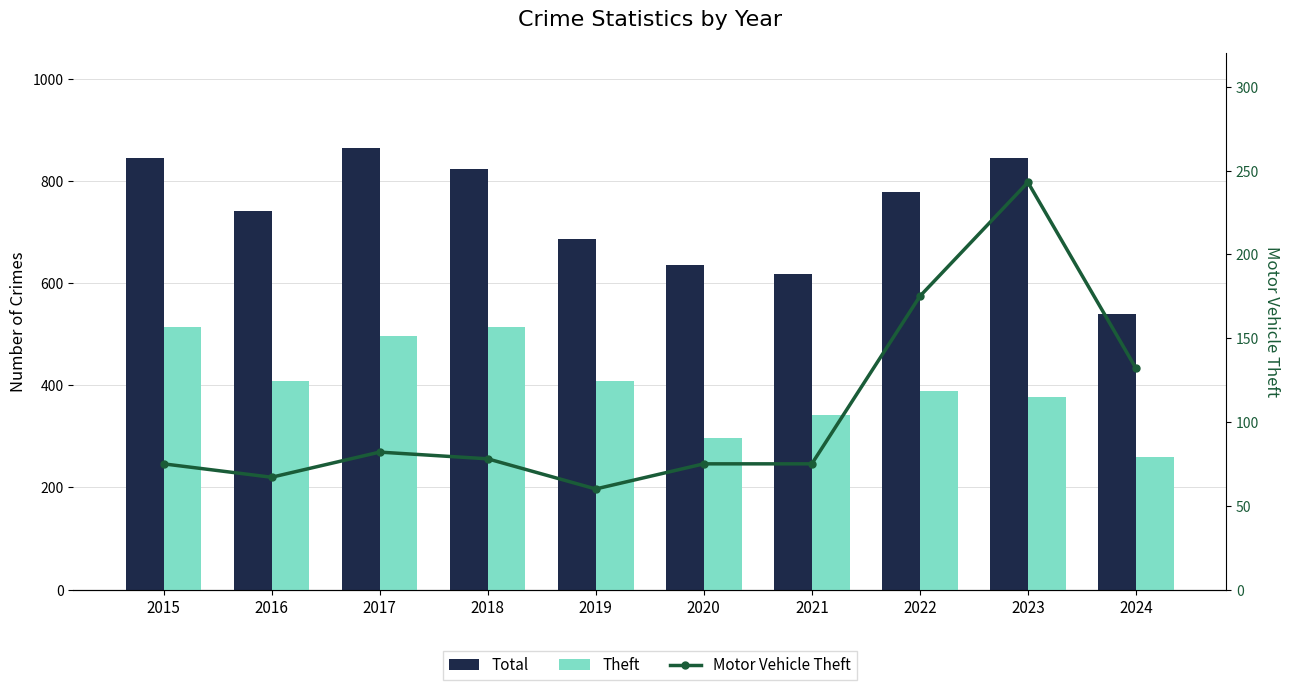

Which label corresponds to the largest value in the chart?

2017